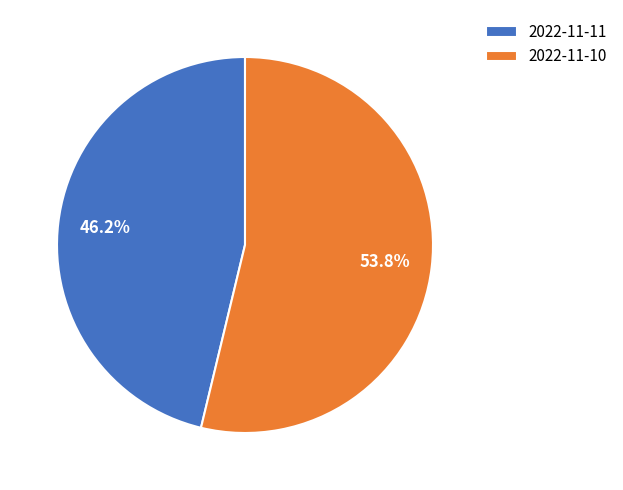

Rank the categories by value from lowest to highest.

2022-11-11, 2022-11-10